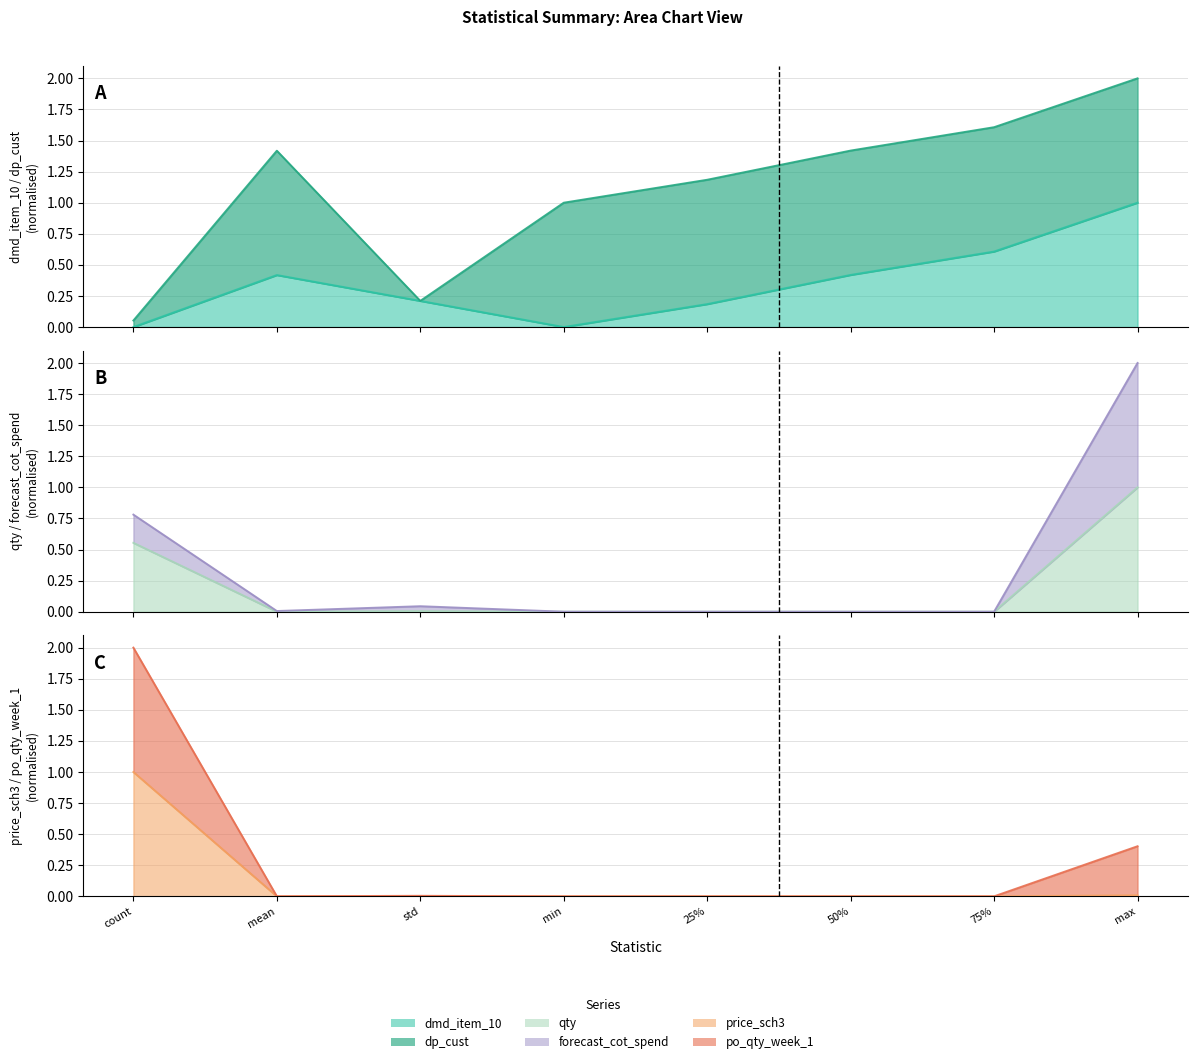

The value of po_qty_week_1 at max is 0.4. True or false?

True